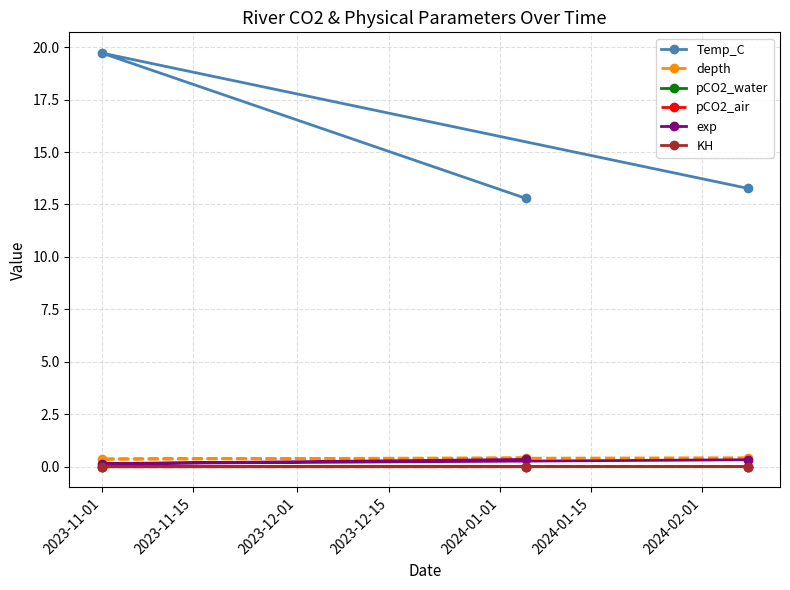

Which series has the widest spread of values?

Temp_C